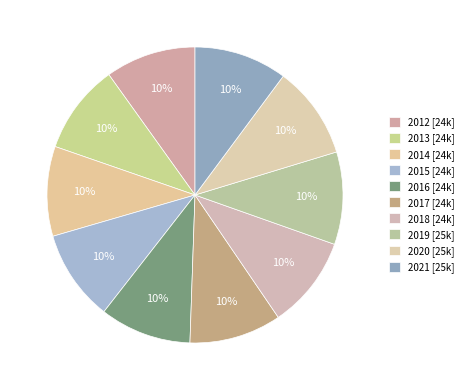

What is the largest slice in the pie chart?

2021